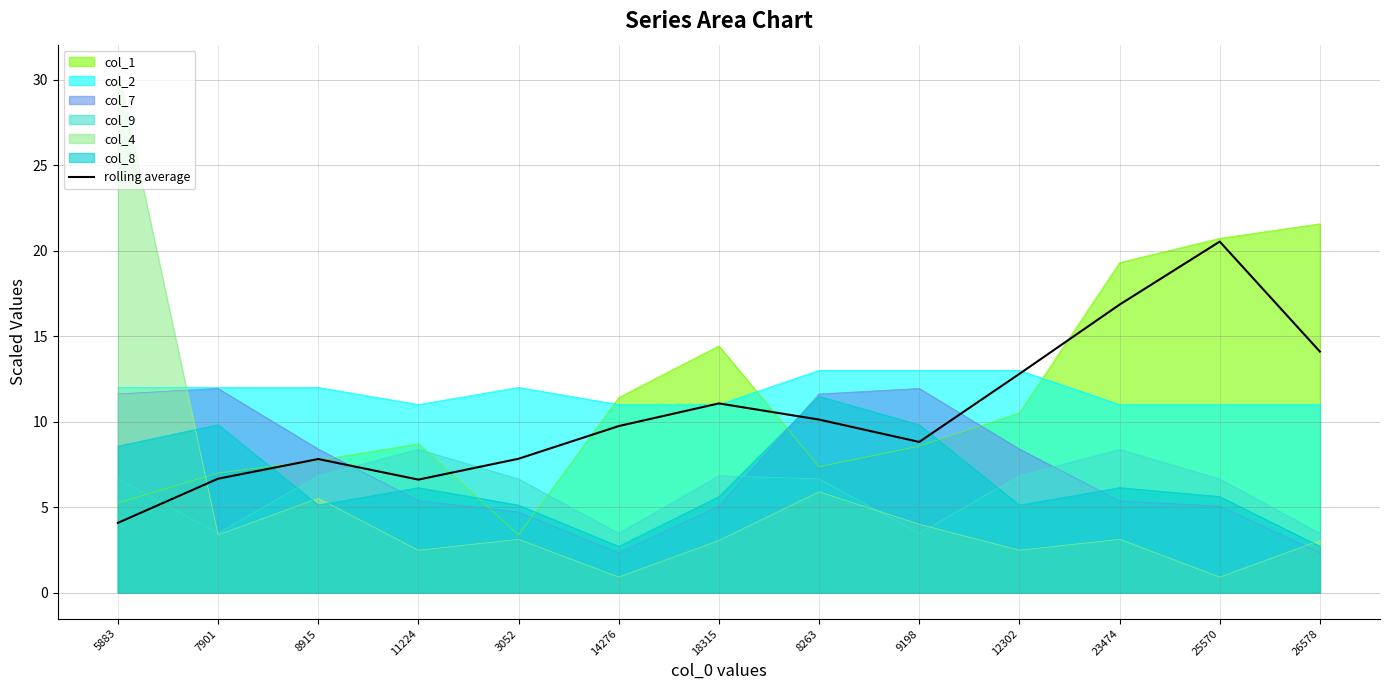

What is the label of the 13th point from the right?

5883